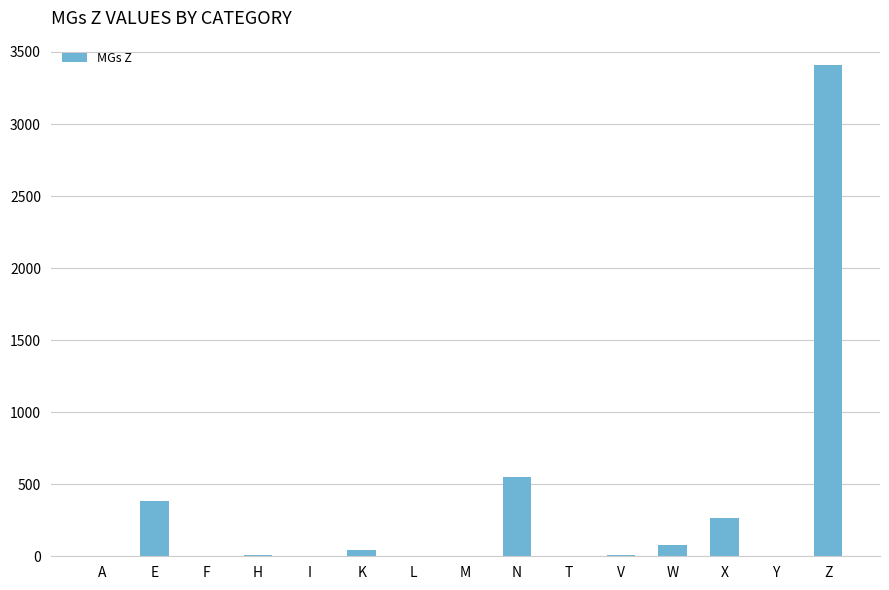

How many data points does each series have?

15